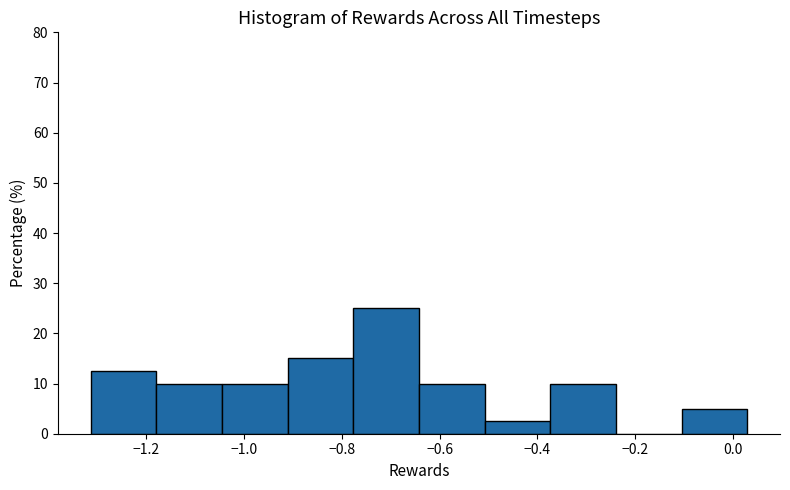

Reading left to right, list every bar in this chart as the range it spans on the x-axis followed by its height. Neither the bar edges nor the heights are printed on the chart, so give them approximately, as read against the axes.

-1.32 to -1.18: 13
-1.18 to -1.04: 10
-1.04 to -0.92: 10
-0.92 to -0.78: 15
-0.78 to -0.64: 25
-0.64 to -0.50: 10
-0.50 to -0.38: 3
-0.38 to -0.24: 10
-0.24 to -0.10: 0
-0.10 to 0.02: 5